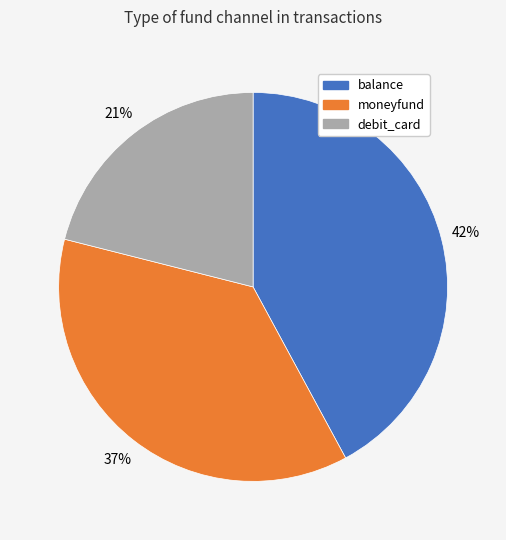

How many segments does this pie chart have?

3